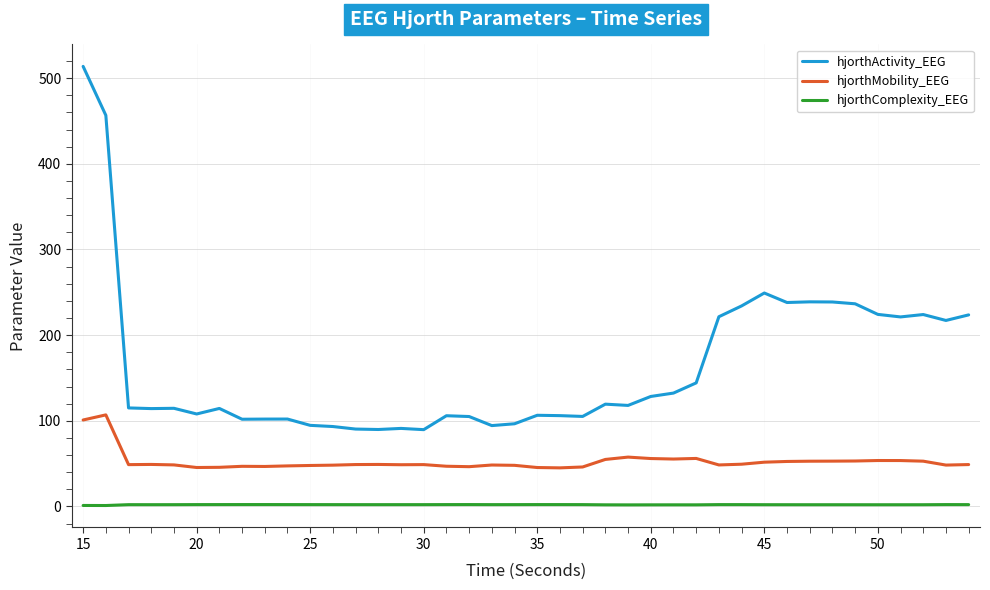

Which series has the widest spread of values?

hjorthActivity_EEG